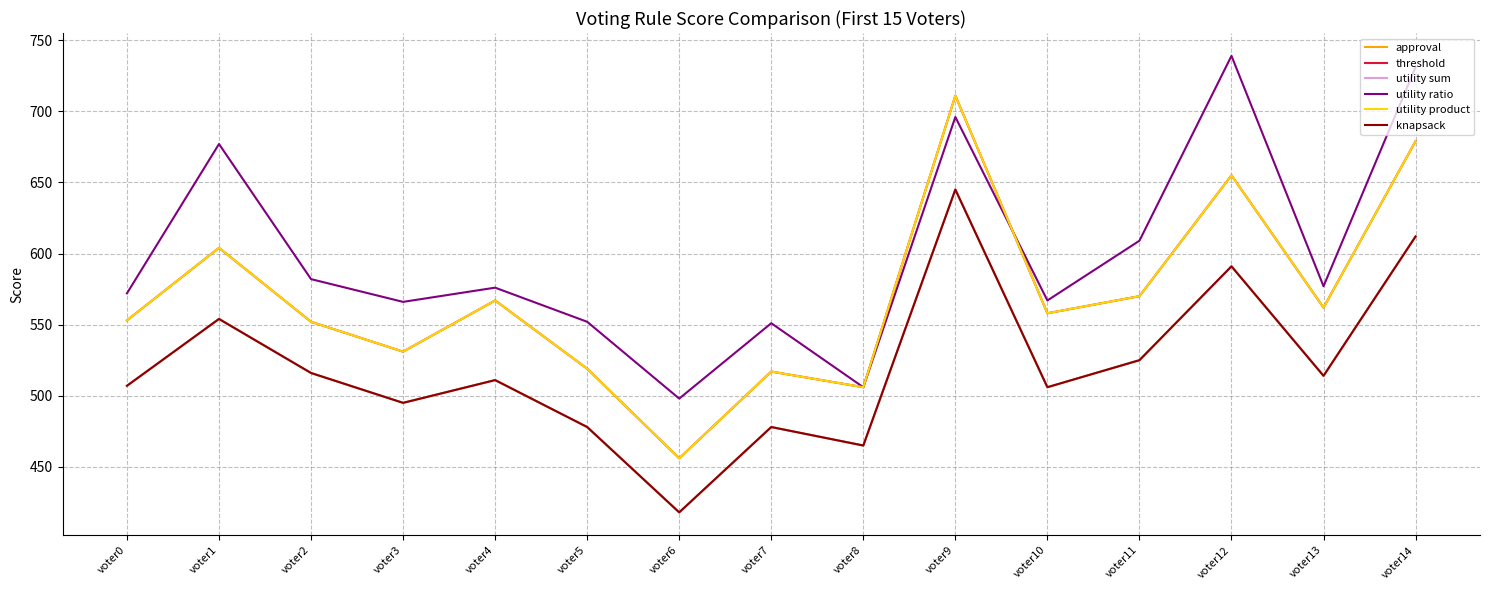

How many interior local valleys does the approval series have?

5